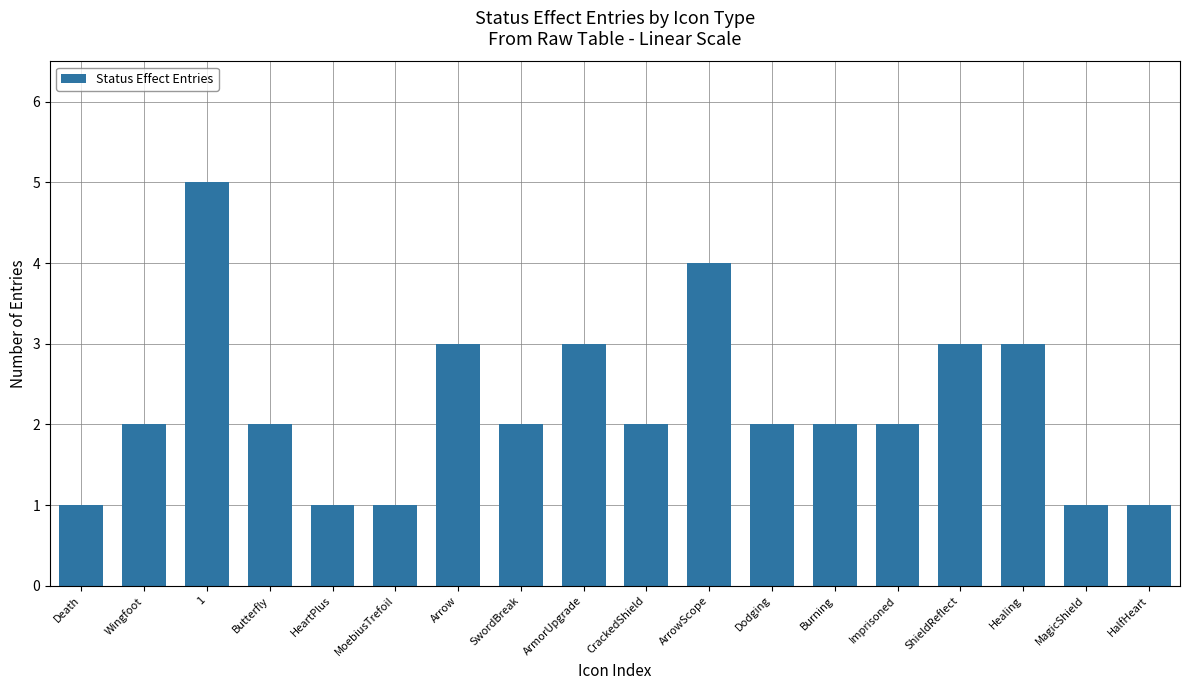

Reading left to right, transcribe all the data shown in this chart.

1	2	5	2	1	1	3	2	3	2	4	2	2	2	3	3	1	1